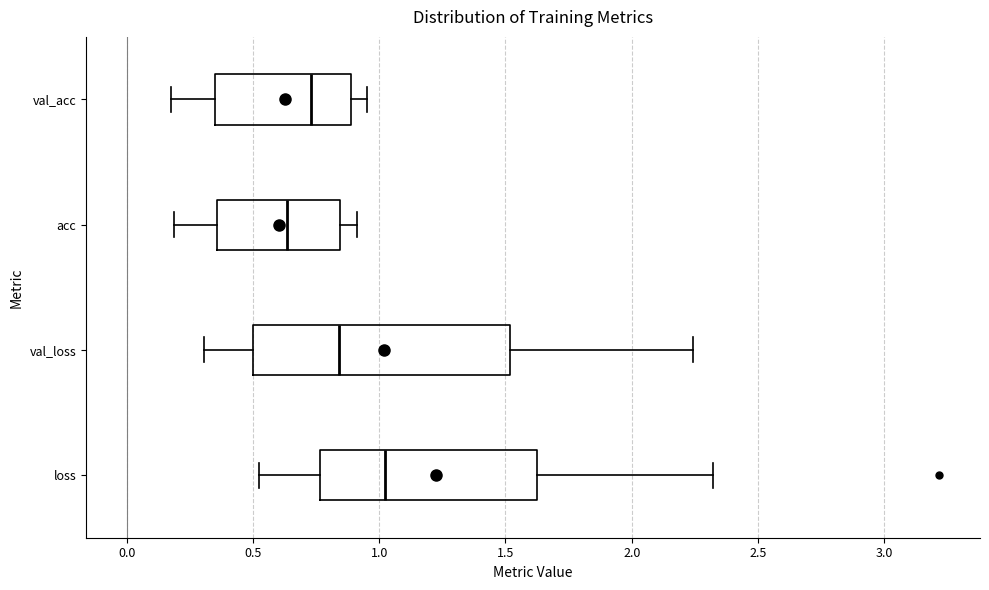

Reading bottom to top, read every box against the x-axis: the position of its median line, the range the box covers, and the ends of its whiskers. The values are not printed on the chart, so give them approximately, as read against the axis.

loss: median 1.00, box 0.75 to 1.65, whiskers 0.55 to 2.30
val_loss: median 0.85, box 0.50 to 1.50, whiskers 0.30 to 2.25
acc: median 0.65, box 0.35 to 0.85, whiskers 0.20 to 0.90
val_acc: median 0.75, box 0.35 to 0.90, whiskers 0.15 to 0.95